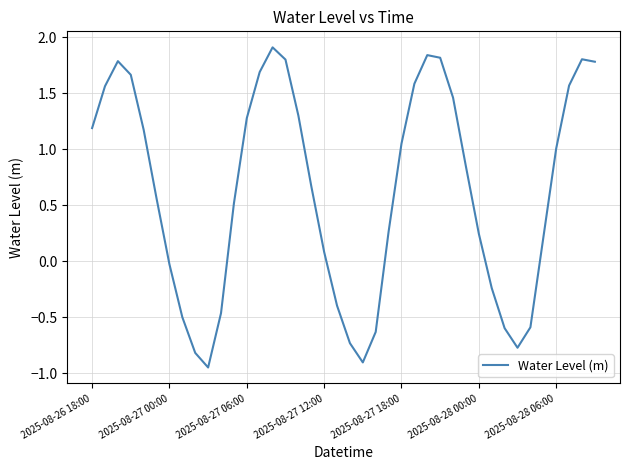

What is the greatest value displayed?

1.9